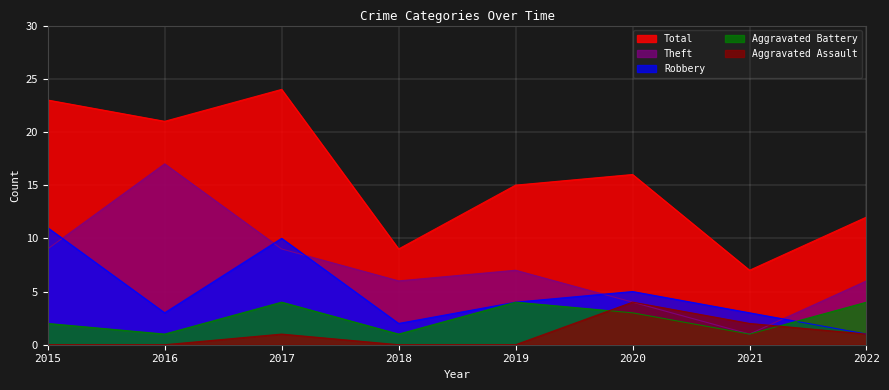

What is the sum of the Theft values at 2017 and 2019?

16